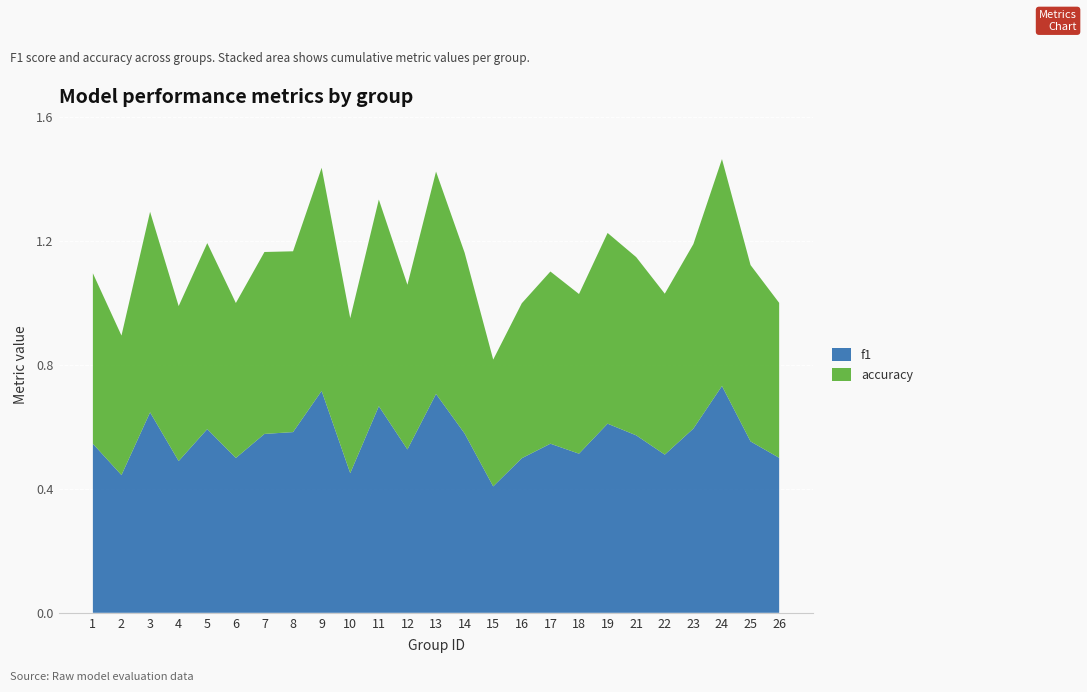

Reading left to right, list all the values displayed in this chart.

f1: 1=0.5	2=0.4	3=0.6	4=0.5	5=0.6	6=0.5	7=0.6	8=0.6	9=0.7	10=0.5	11=0.7	12=0.5	13=0.7	14=0.6	15=0.4	16=0.5	17=0.5	18=0.5	19=0.6	21=0.6	22=0.5	23=0.6	24=0.7	25=0.6	26=0.5
accuracy: 1=0.6	2=0.5	3=0.6	4=0.5	5=0.6	6=0.5	7=0.6	8=0.6	9=0.7	10=0.5	11=0.7	12=0.5	13=0.7	14=0.6	15=0.4	16=0.5	17=0.6	18=0.5	19=0.6	21=0.6	22=0.5	23=0.6	24=0.7	25=0.6	26=0.5